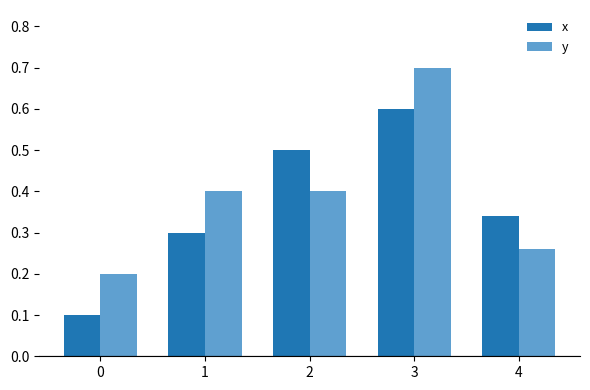

Between 0 and 2, which series saw the biggest shift?

x